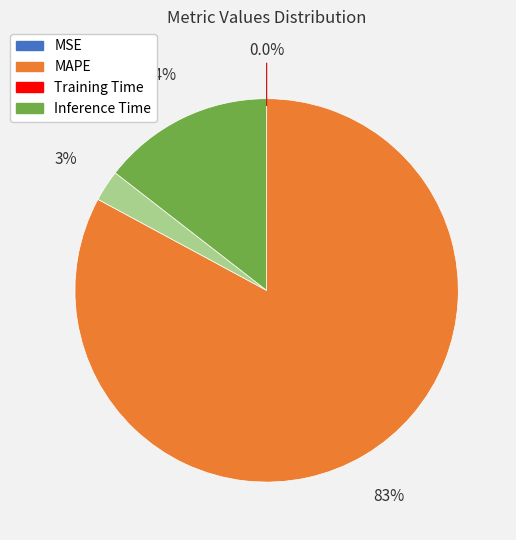

Is there a majority slice in this chart?

Yes